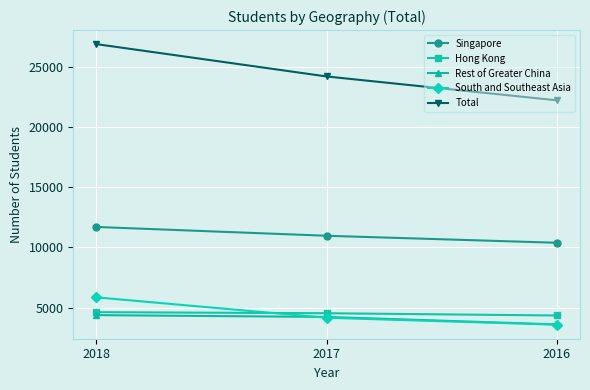

Count the Hong Kong values in the range 4350 to 4627.

3